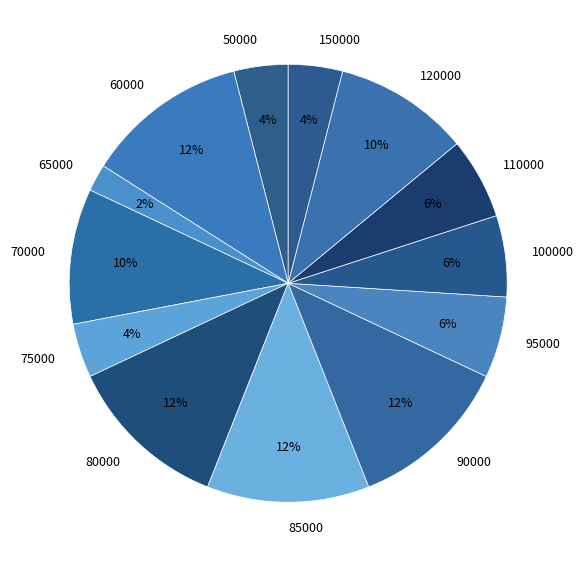

Is it true that 50000 is 4% of the pie?

True